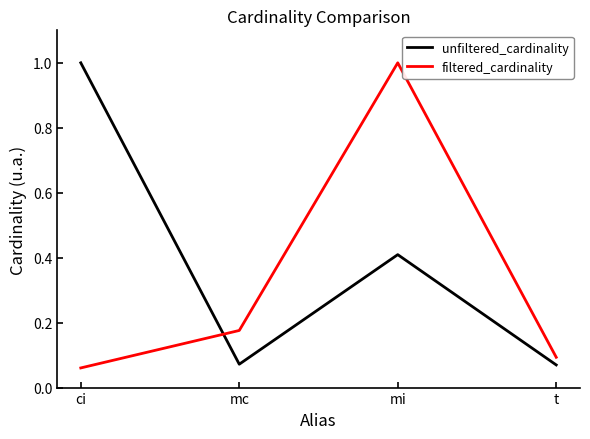

Rank the series at mc from lowest to highest value.

unfiltered_cardinality, filtered_cardinality